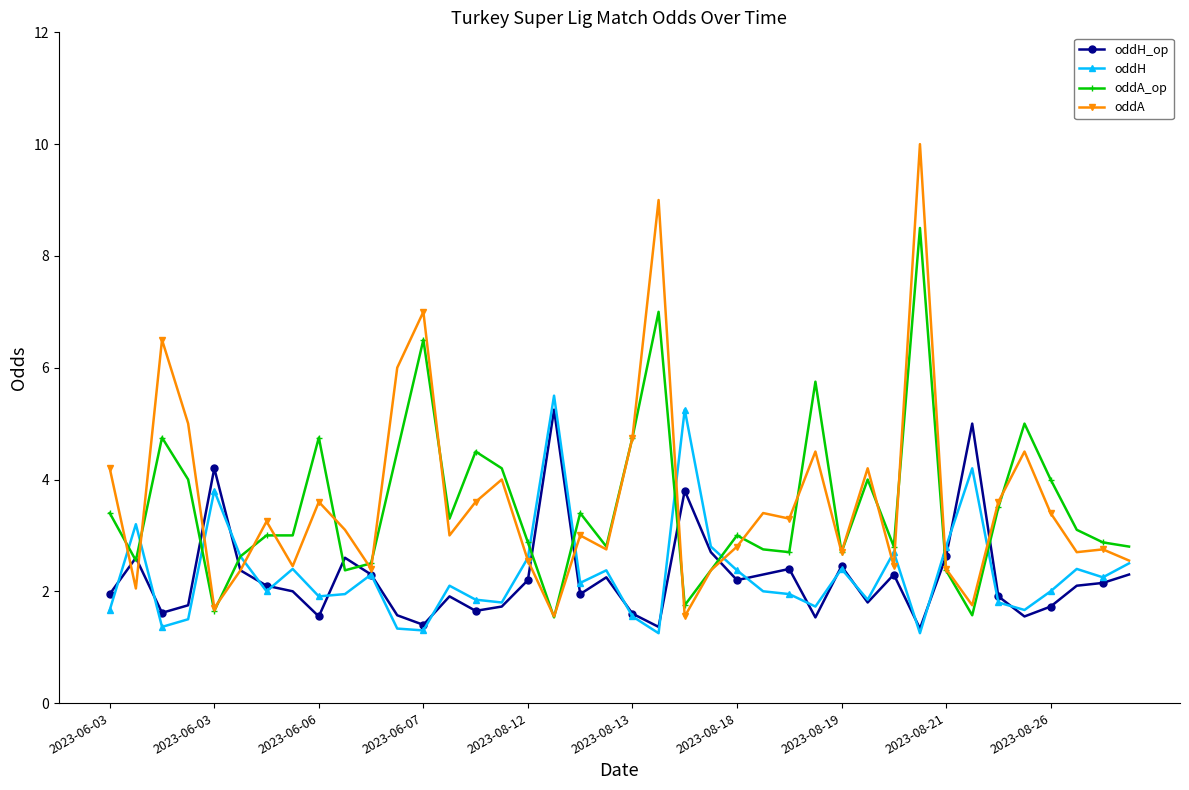

What is the value of the oddA point at the 8th from the left?

2.5